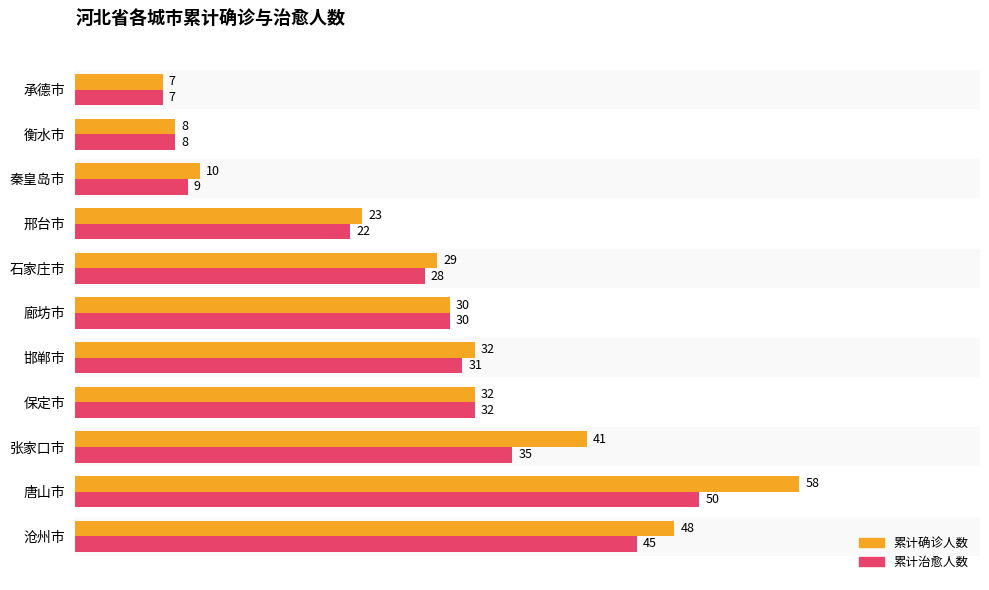

Which series has the widest spread of values?

累计确诊人数